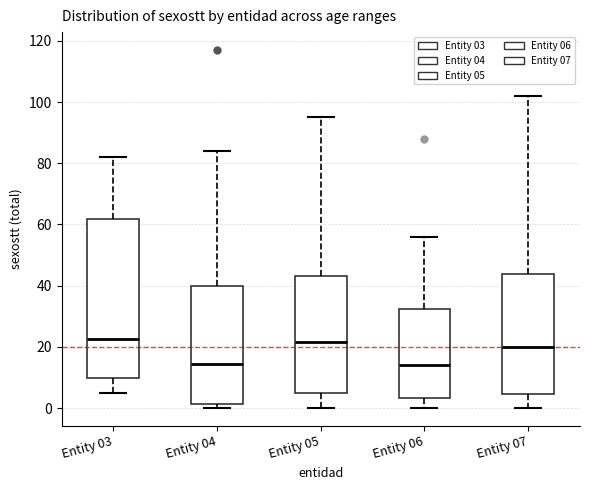

Where does the lower whisker of the box for Entity 07 end on the y-axis? The values are not printed on the chart, so give them approximately, as read against the axis.

0